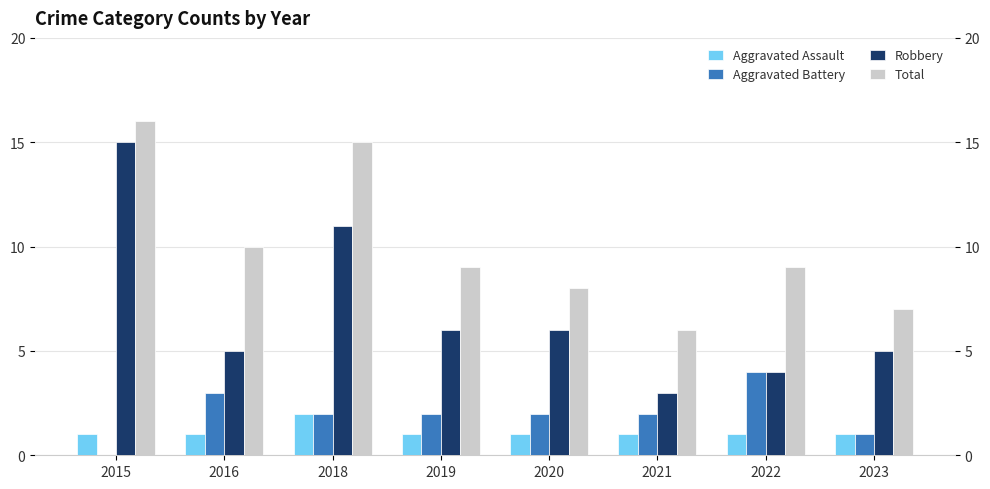

Is the value of Aggravated Assault at 2021 greater than the value of Total at 2019?

No